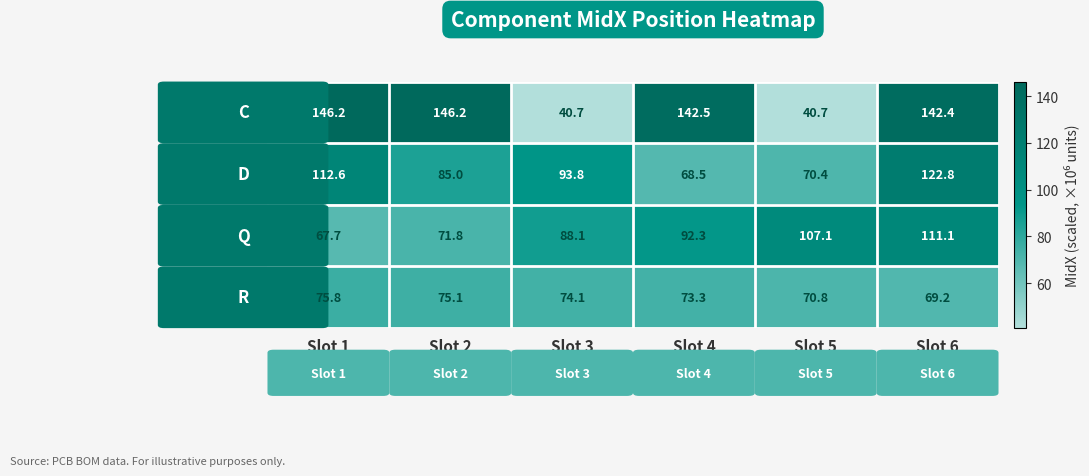

What is the greatest value displayed?

146.2